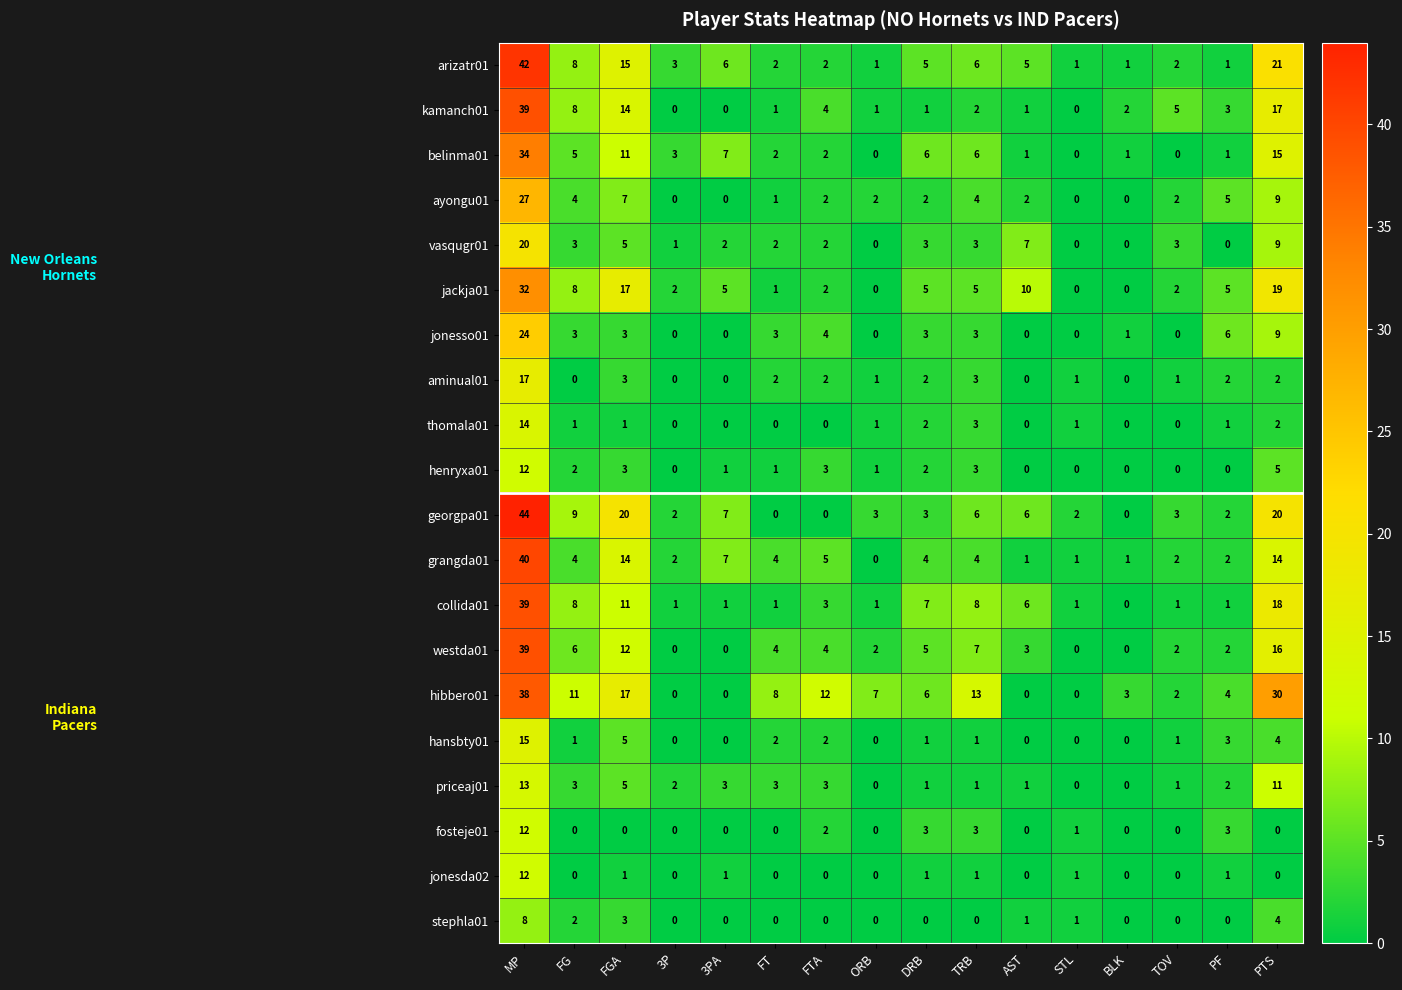

Which series has the largest total across all categories?

hibbero01